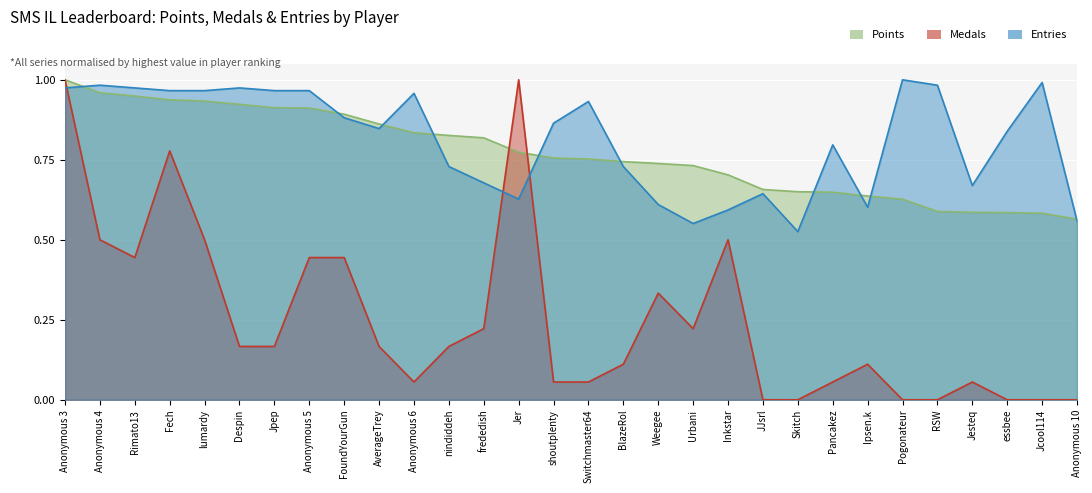

Which has a higher value, Rimato13 or Anonymous 5?

Rimato13